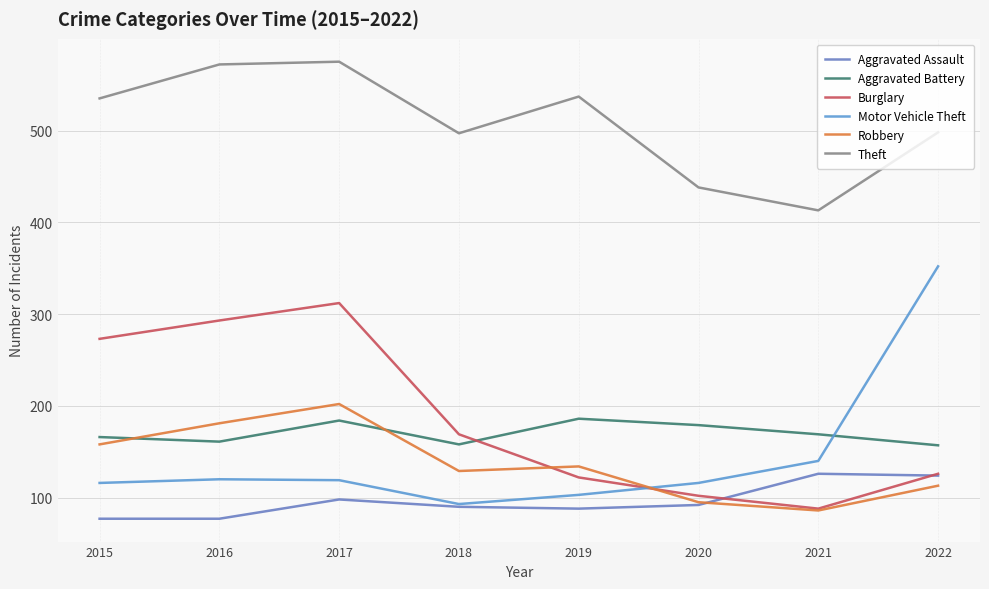

Reading right to left, what are all the values shown in this chart?

Aggravated Assault: 124	126	92	88	90	98	77	77
Aggravated Battery: 157	169	179	186	158	184	161	166
Burglary: 126	88	102	122	169	312	293	273
Motor Vehicle Theft: 352	140	116	103	93	119	120	116
Robbery: 113	86	95	134	129	202	181	158
Theft: 498	413	438	537	497	575	572	535